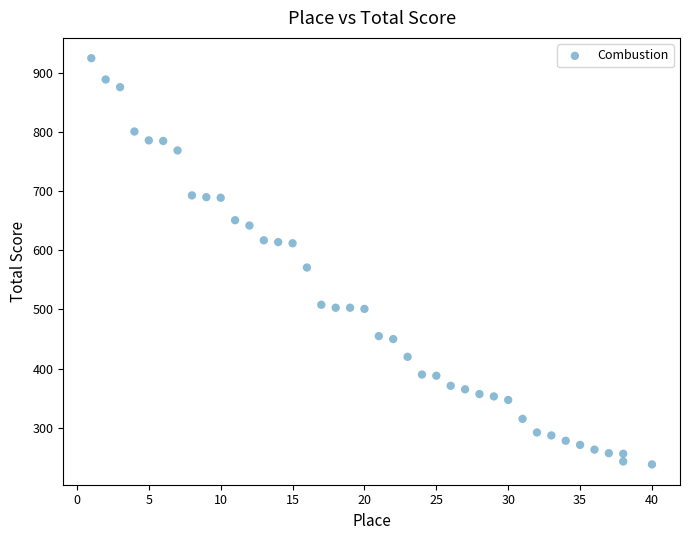

What is the range of Y values (max minus min)?

687